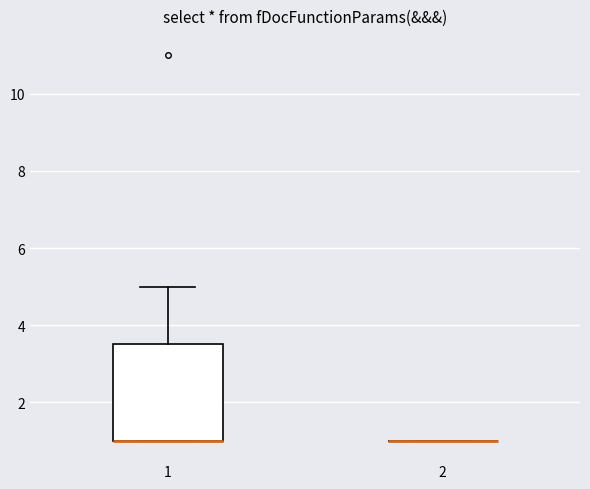

Reading left to right, transcribe this box plot: for each box, give where its median line is, the range the box spans, and where its two whiskers end, as read against the y-axis. The values are not printed on the chart, so give them approximately, as read against the axis.

1: median 1.0 (drawn on the box's lower edge), box 1.0 to 3.6, whiskers 1.0 to 5.0
2: box collapsed to a line at 1.0, whiskers 1.0 to 1.0